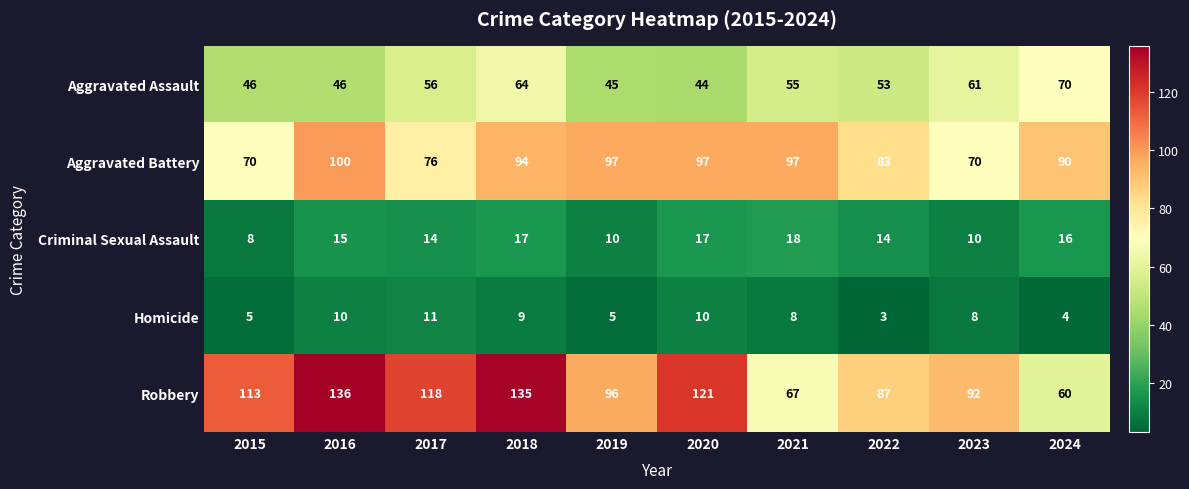

How many Aggravated Battery values are between 76 and 97?

7